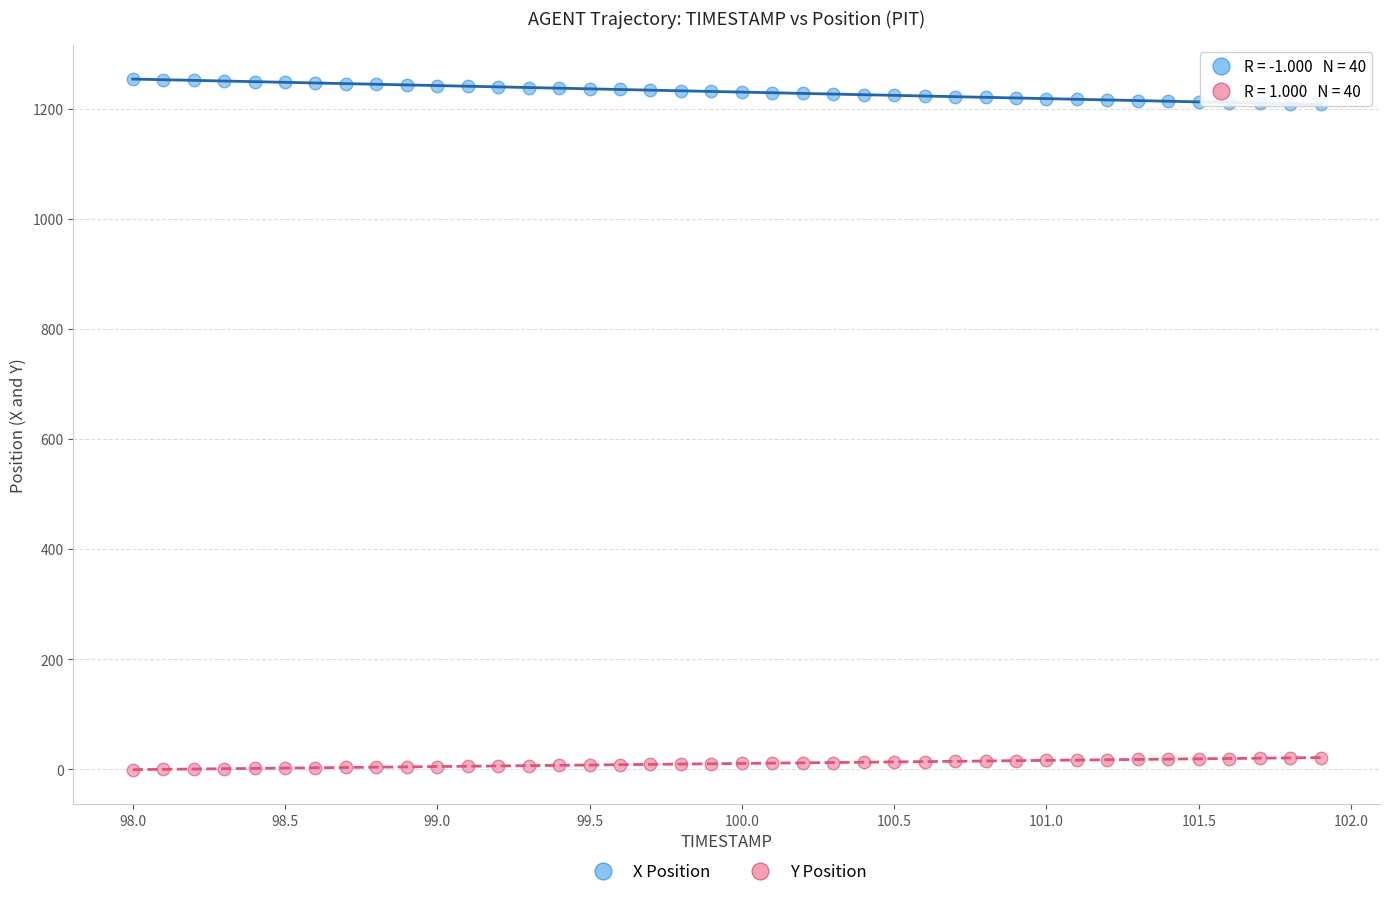

Across all data points, what is the range of Y values (max minus min)?

1255.1